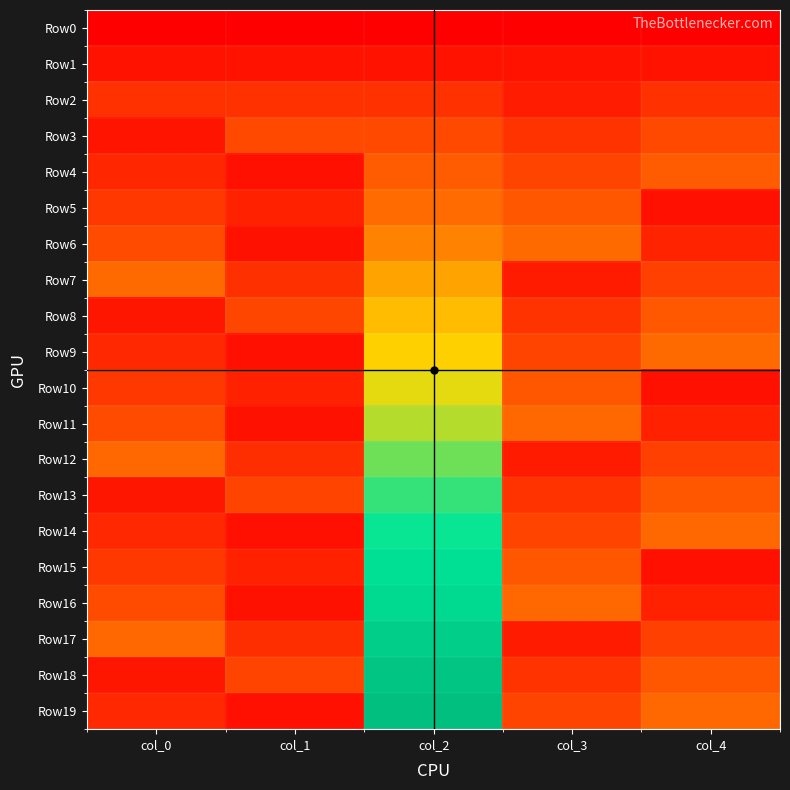

Which has a higher value, col_3 or col_0?

col_3